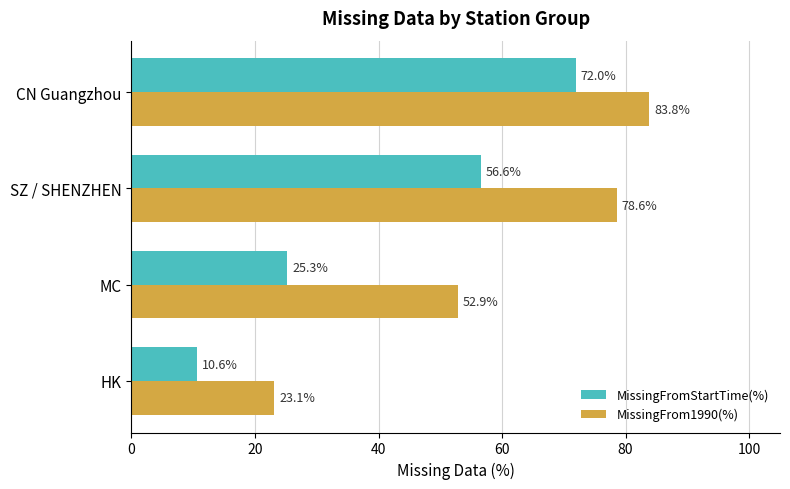

List the labels in order of MissingFrom1990(%) value, largest first.

CN Guangzhou, SZ / SHENZHEN, MC, HK